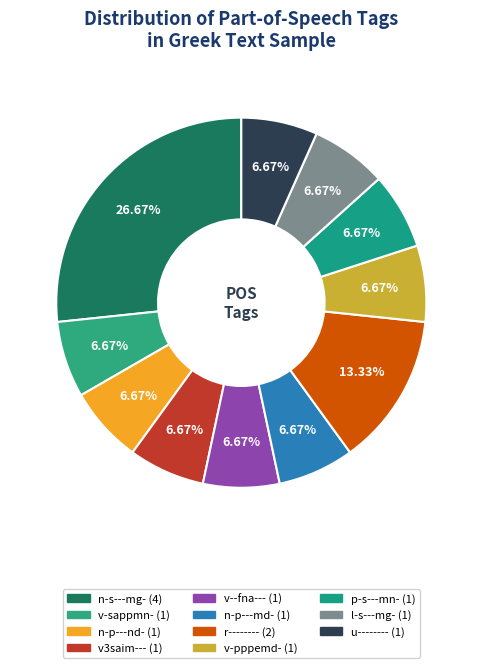

Is there a majority slice in this chart?

No